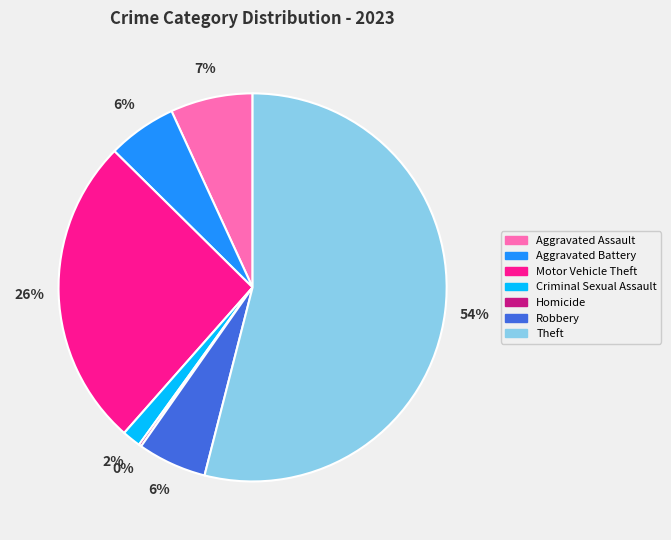

Which category has the biggest portion of the pie?

Theft